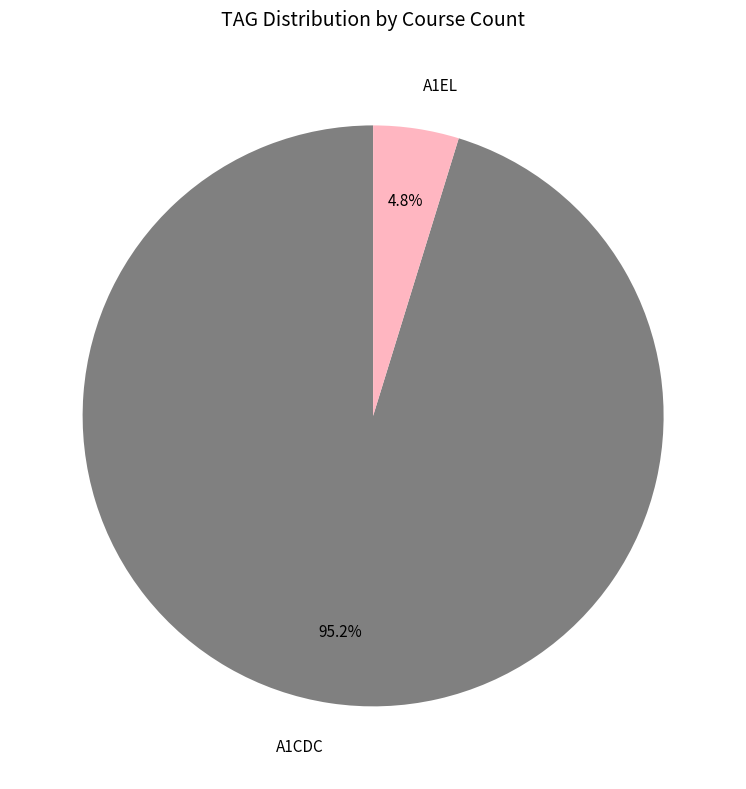

To the nearest percent, what is the difference between the largest and smallest slice percentages?

90%